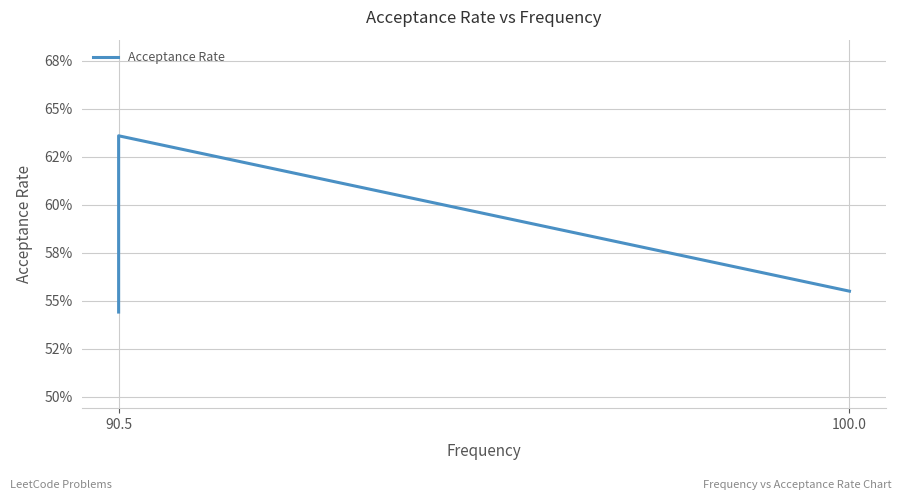

What is the maximum value shown in the chart?

0.6